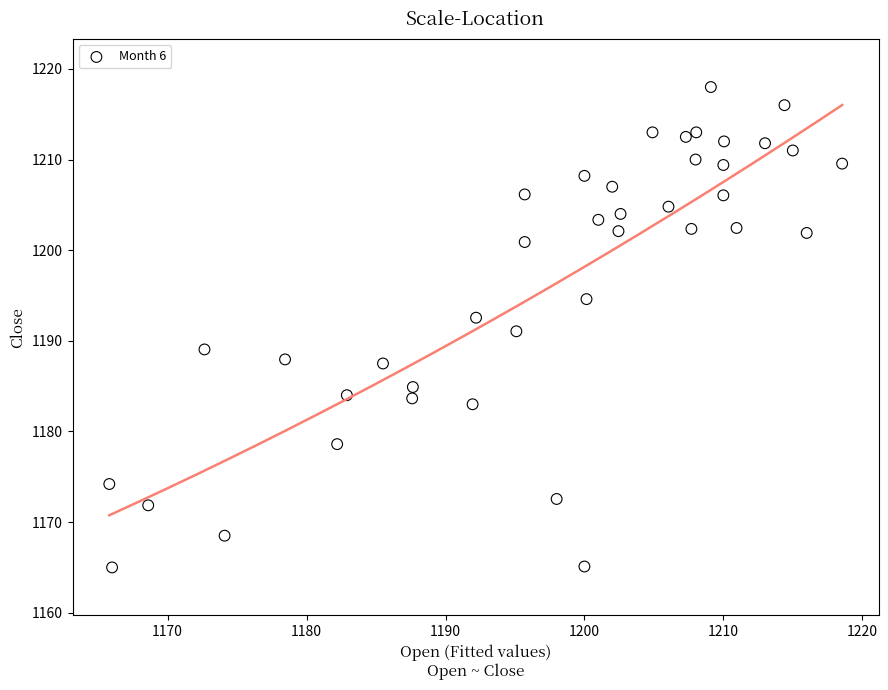

What is the range of X values (max minus min)?

52.8